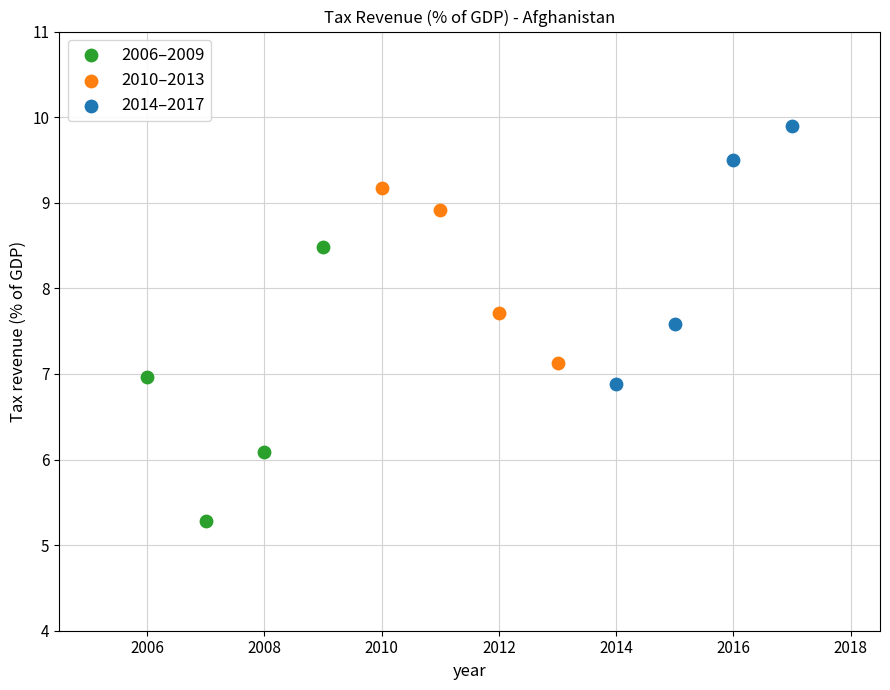

Which series contains the highest Y value?

2014–2017